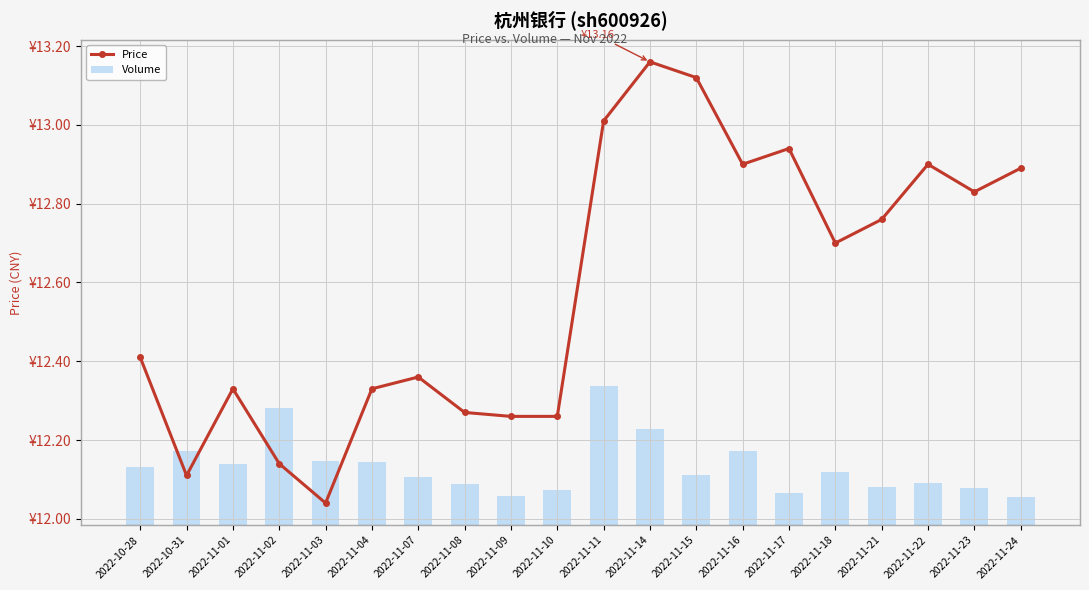

Reading right to left, list all the values displayed in this chart.

price: 12.9	12.8	12.9	12.8	12.7	12.9	12.9	13.1	13.2	13.0	12.3	12.3	12.3	12.4	12.3	12.0	12.1	12.3	12.1	12.4
volume: 113448.0	149244.0	169293.0	154704.0	214889.0	129148.0	300714.0	202530.0	390386.0	563740.0	143933.0	117143.0	168150.0	193881.0	255177.0	261694.0	477237.0	246696.0	300260.0	236876.0